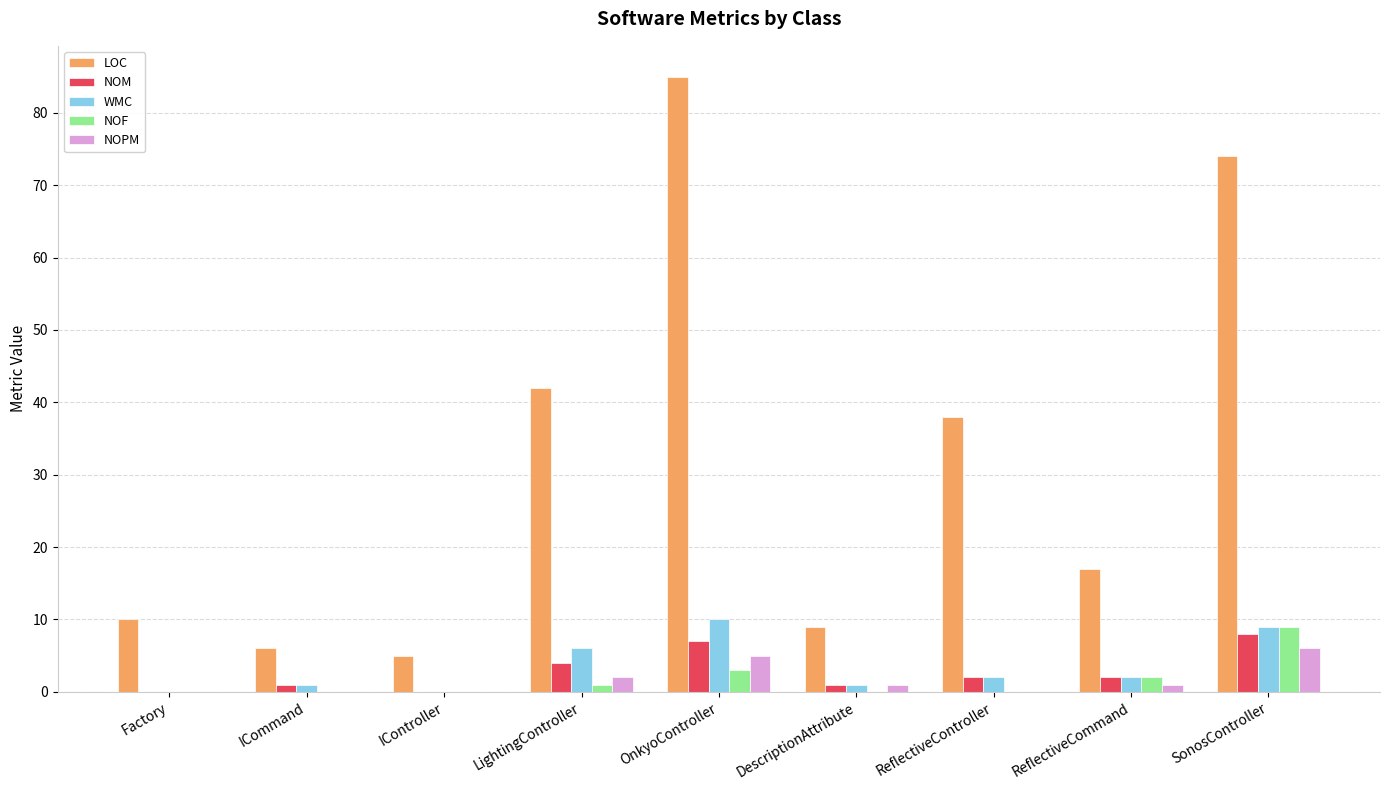

The value of NOPM at ReflectiveCommand is 1. True or false?

True